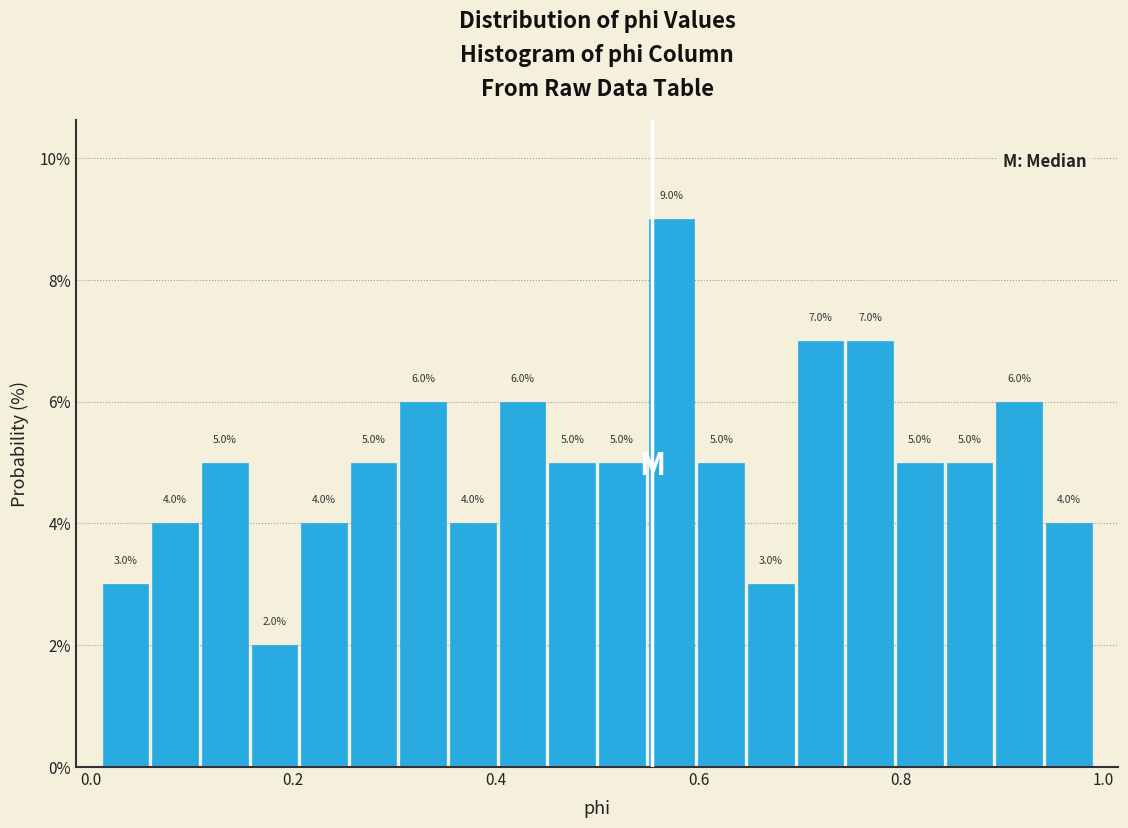

Read against the x-axis, roughly where is the centre of the tallest bar?

0.58